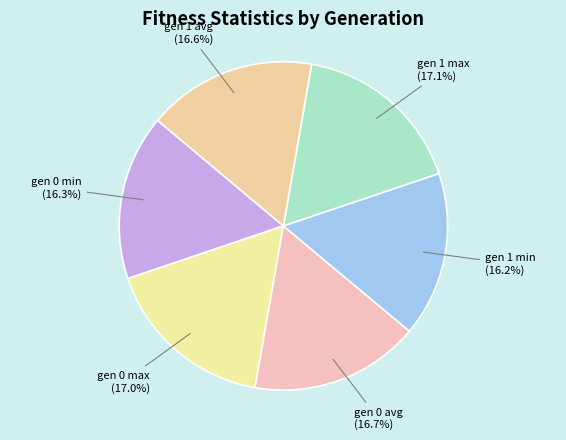

Is there a majority slice in this chart?

No